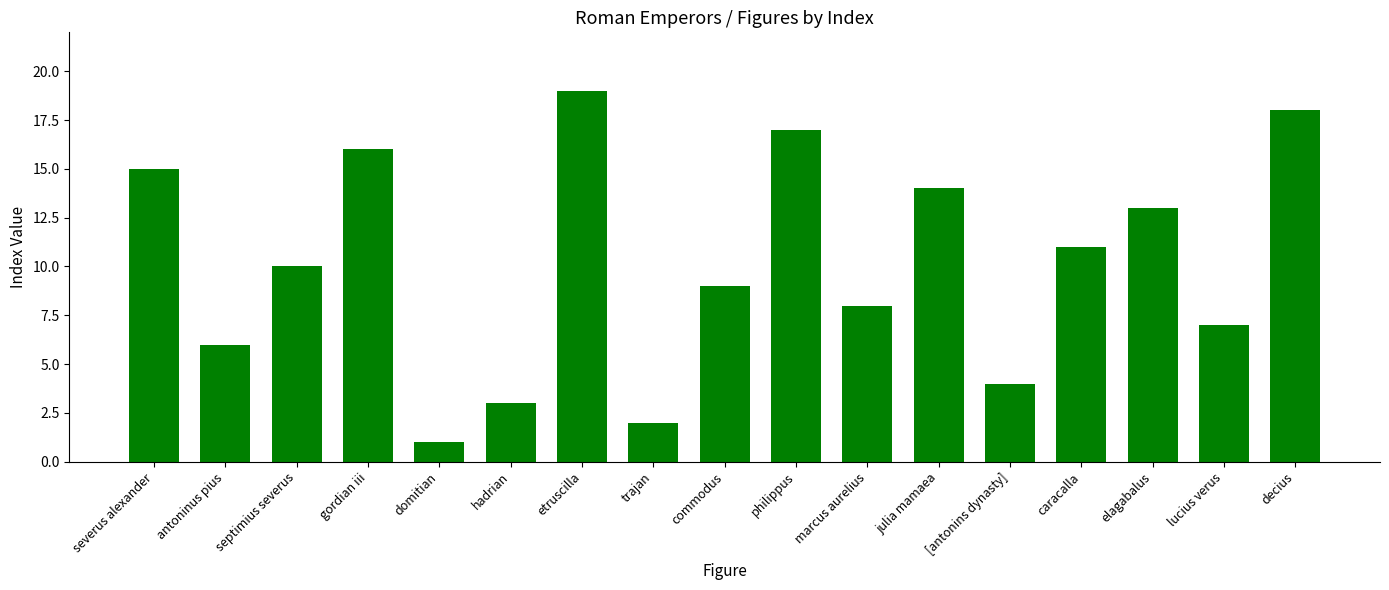

How many values are below 10?

8